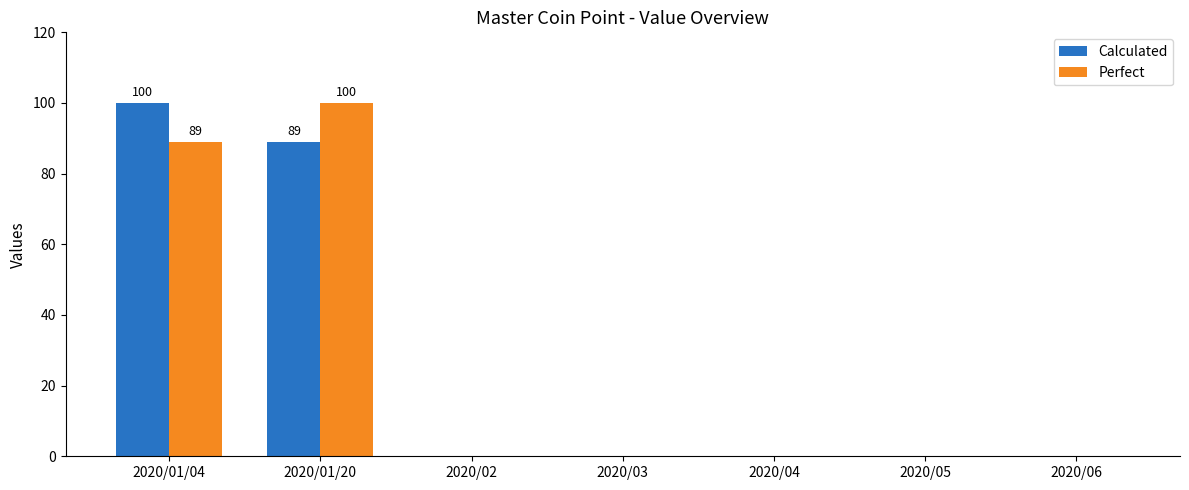

Count the number of categories in the chart.

7